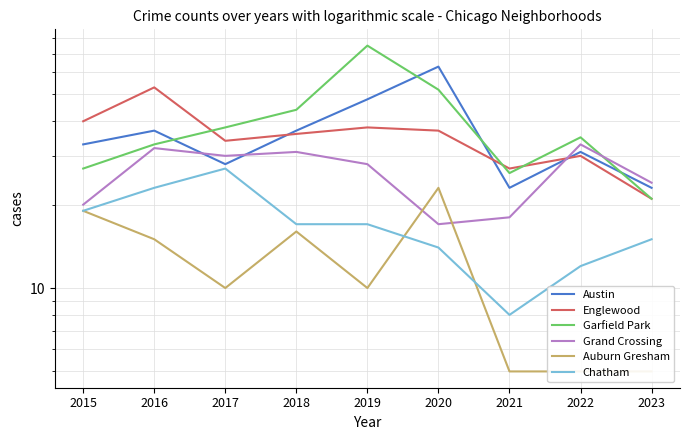

True or false: Austin has a value of 37 at 2018.

True